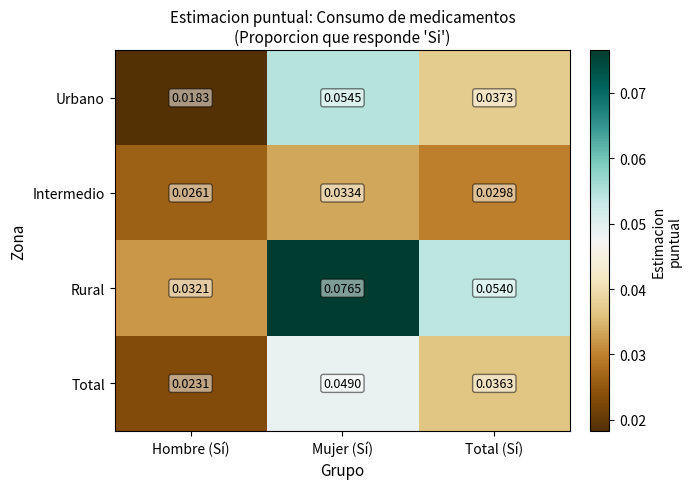

Where is Intermedio nearest to the value 0?

Hombre (Sí)